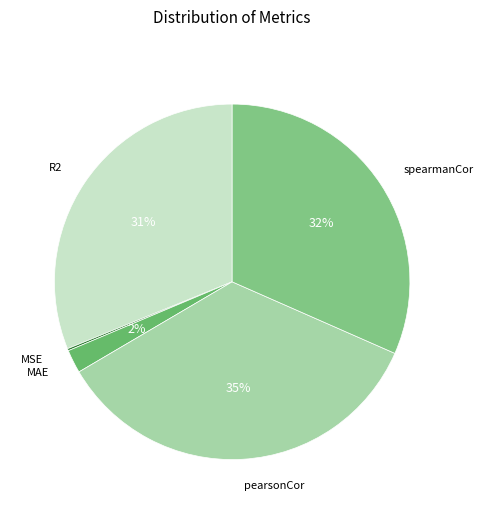

Is there a majority slice in this chart?

No